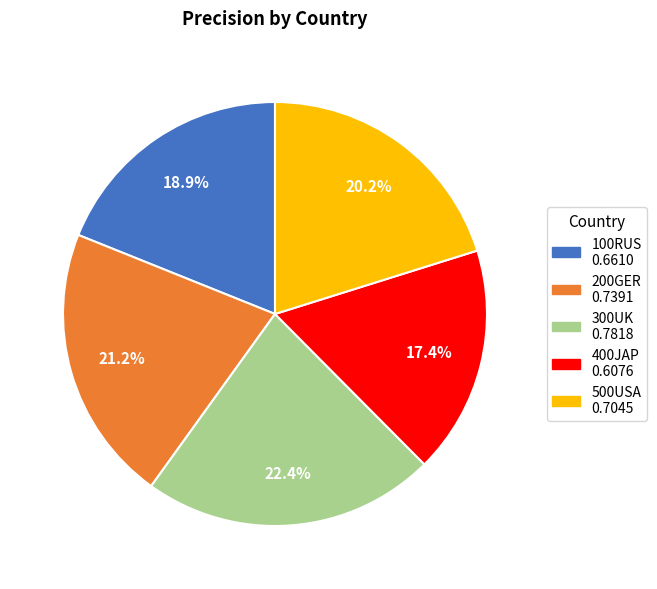

To the nearest percent, what portion does 100RUS represent?

19%